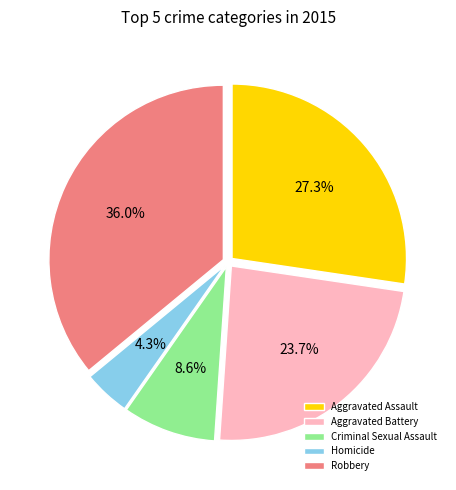

Is it true that Aggravated Battery is 24% of the pie?

True